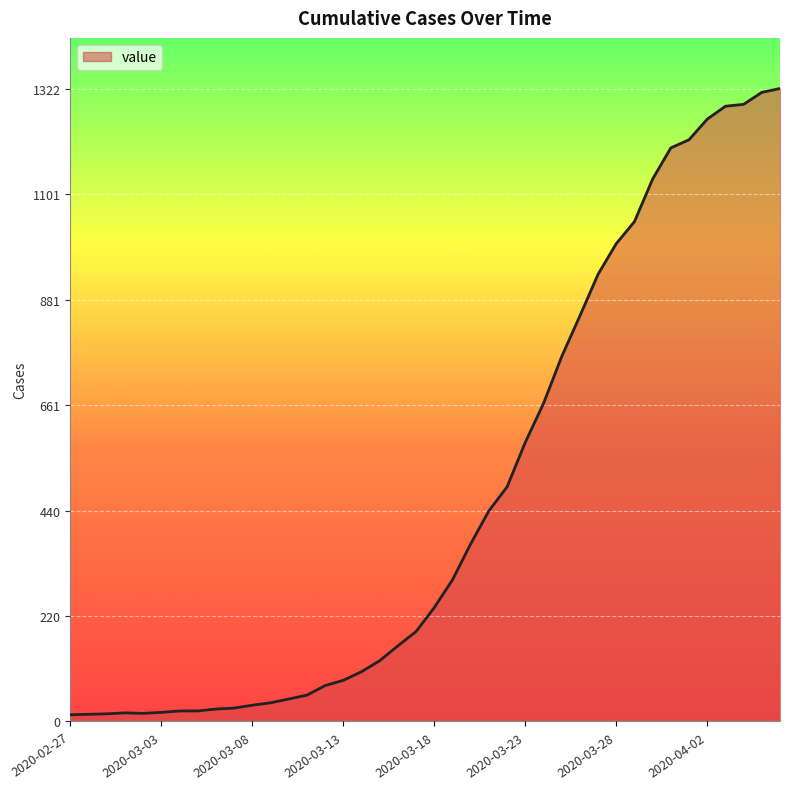

What is the maximum value shown in the chart?

1322